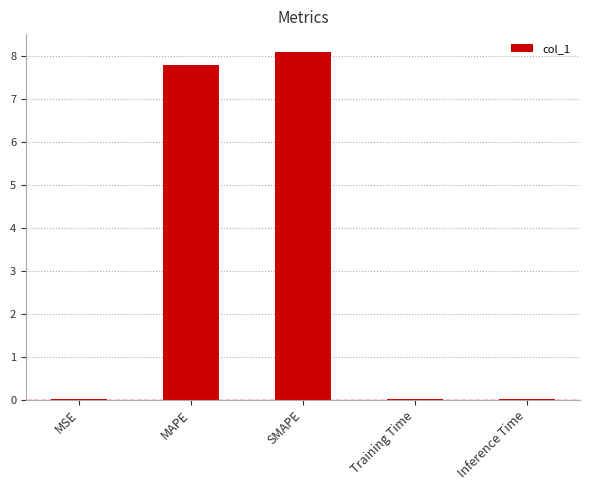

What is the sum of all values?

15.9